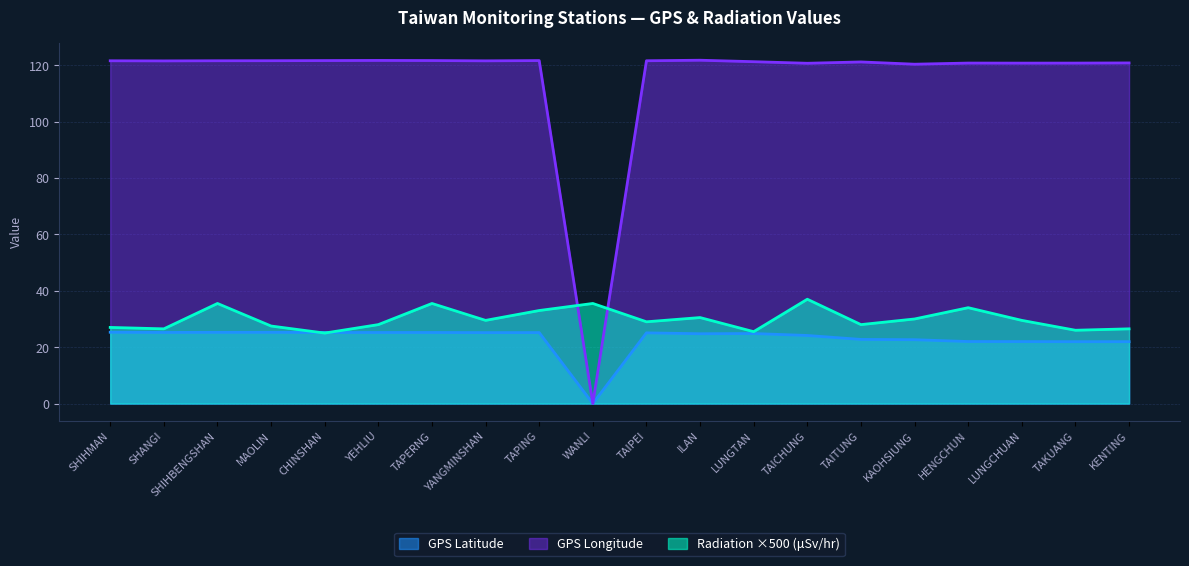

True or false: GPS Longitude and GPS Latitude intersect in this chart.

False